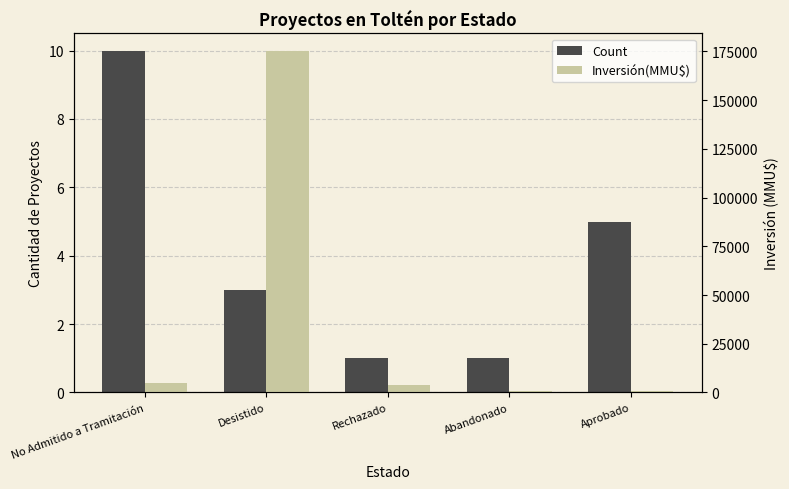

At how many categories does at least one series exceed 40976?

1